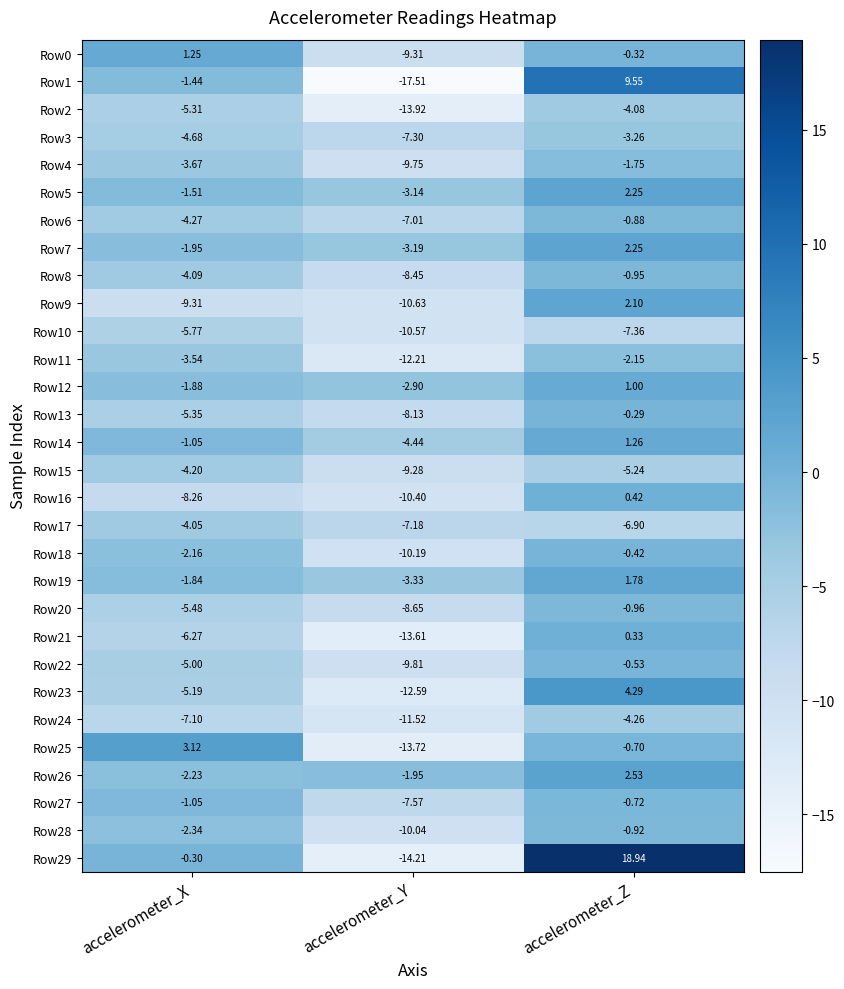

What is the spread (max minus min) of values at accelerometer_X?

12.4